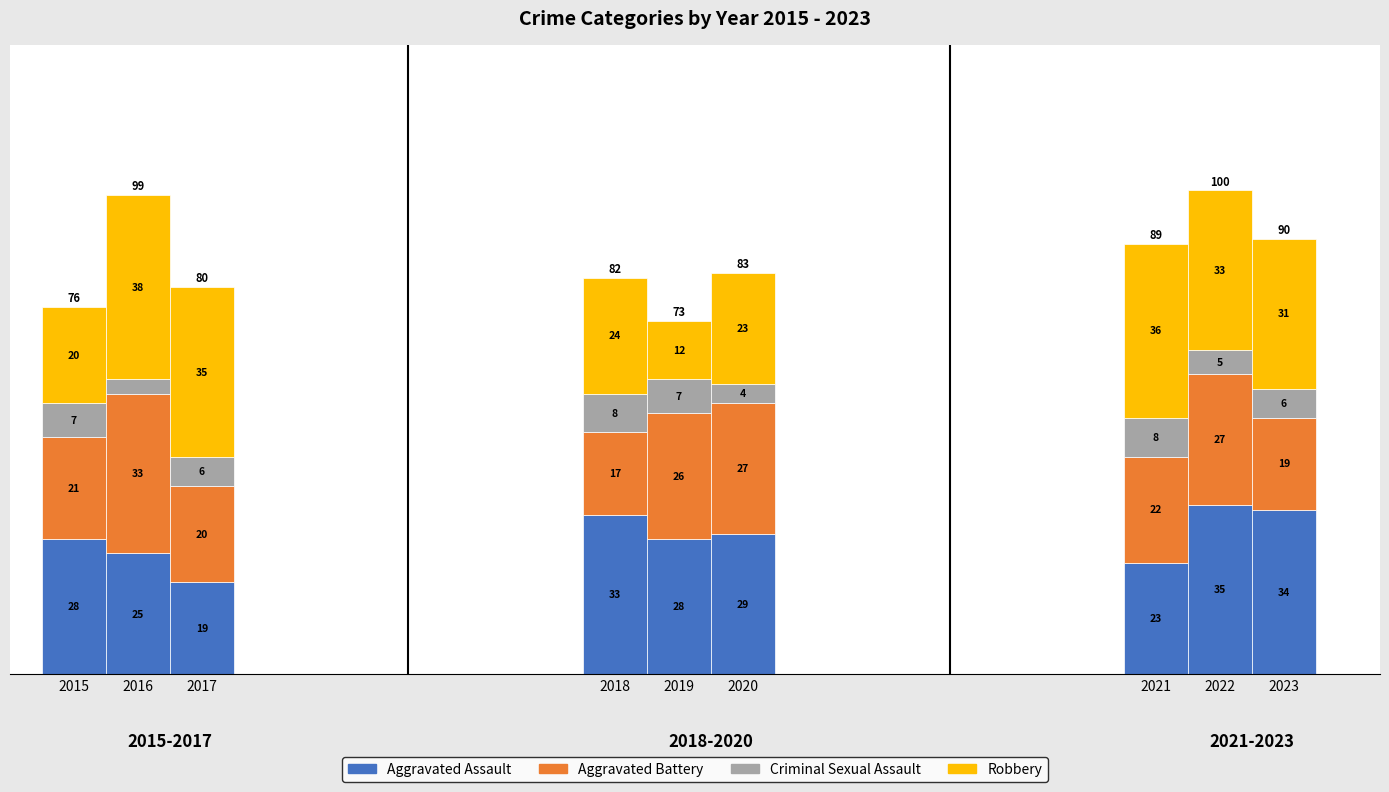

Read the Robbery value at 2017.

35